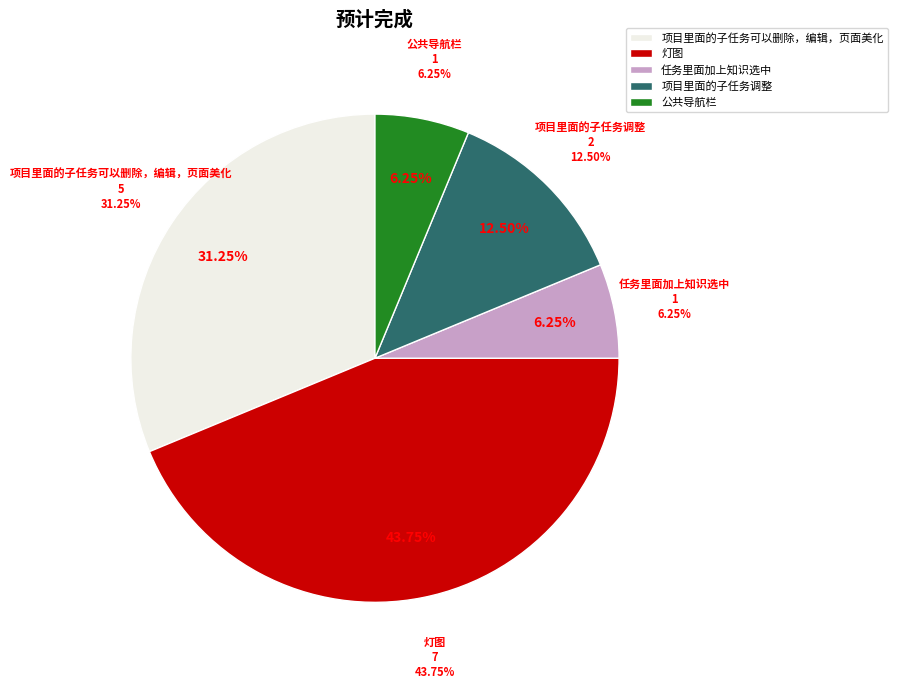

How many segments does this pie chart have?

5